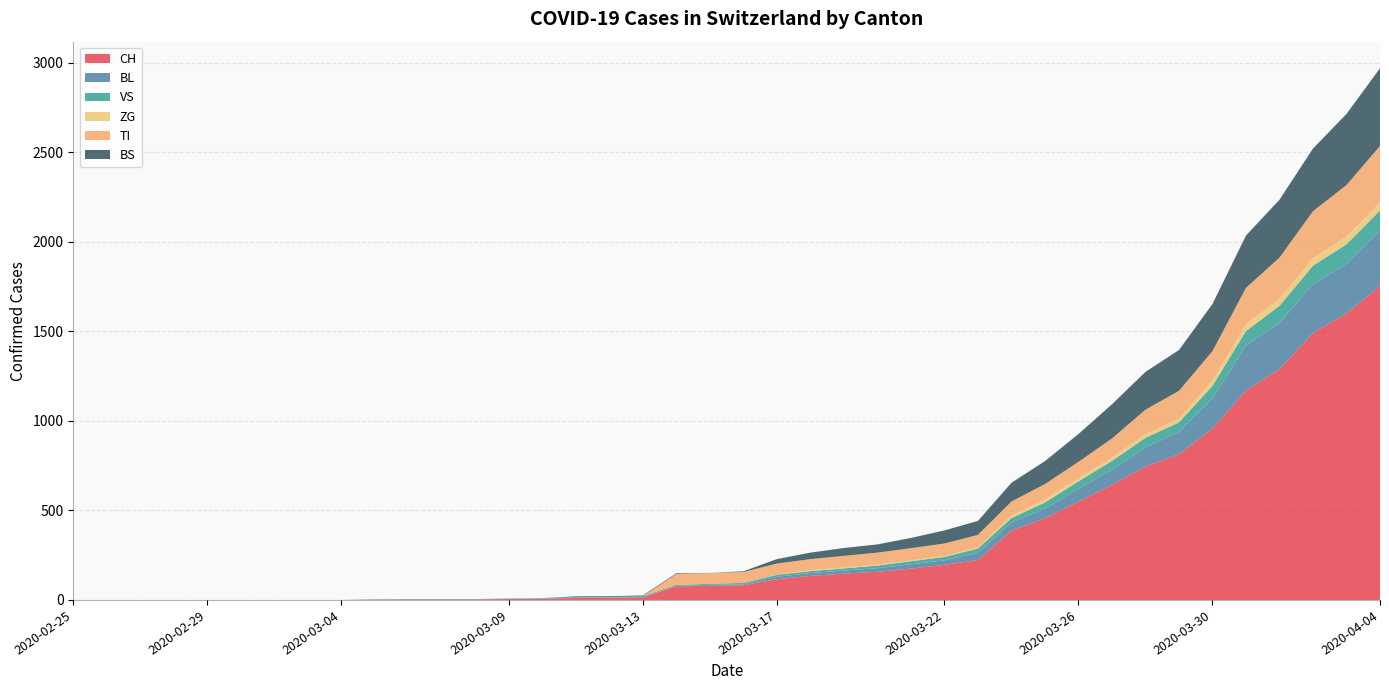

Reading right to left, list all the values displayed in this chart.

CH: 1753	1599	1490	1288	1169	957	814	744	642	548	456	386	223	196	175	157	147	134	116	82	79	76	14	12	11	6	5	3	3	3	2	0	0	0	0	0	0	0	0	0
BL: 309	277	272	258	251	167	123	108	84	73	53	46	40	25	24	20	17	16	13	5	5	2	2	2	2	2	1	0	0	0	0	0	0	0	0	0	0	0	0	0
VS: 112	109	104	96	81	71	54	53	50	41	35	25	24	19	17	15	12	11	11	8	6	6	5	3	3	2	2	2	2	2	2	0	0	0	0	0	0	0	0	0
ZG: 46	44	41	40	39	29	21	21	18	18	18	12	5	5	5	5	5	5	1	0	0	0	0	0	0	0	0	0	0	0	0	0	0	0	0	0	0	0	0	0
TI: 314	287	263	229	202	165	155	136	107	91	85	80	71	70	68	67	65	62	62	61	61	61	0	0	0	0	0	0	0	0	0	0	0	0	0	0	0	0	0	0
BS: 434	397	350	323	292	263	228	211	191	155	128	105	78	73	57	46	44	36	25	4	0	4	4	4	4	0	0	0	0	0	0	0	0	0	0	0	0	0	0	0